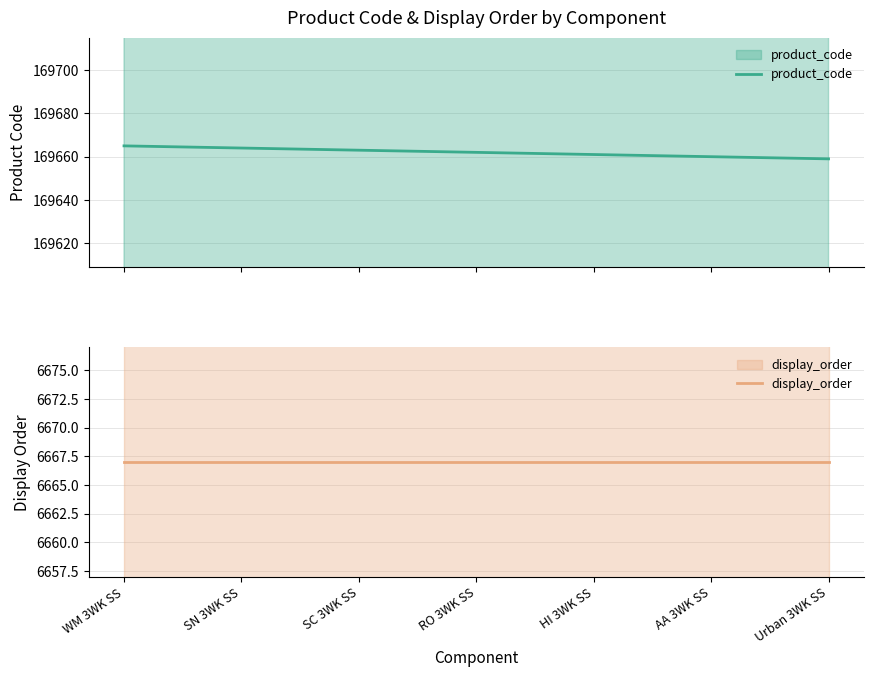

What is the label of the 1st point from the right?

Urban 3WK SS